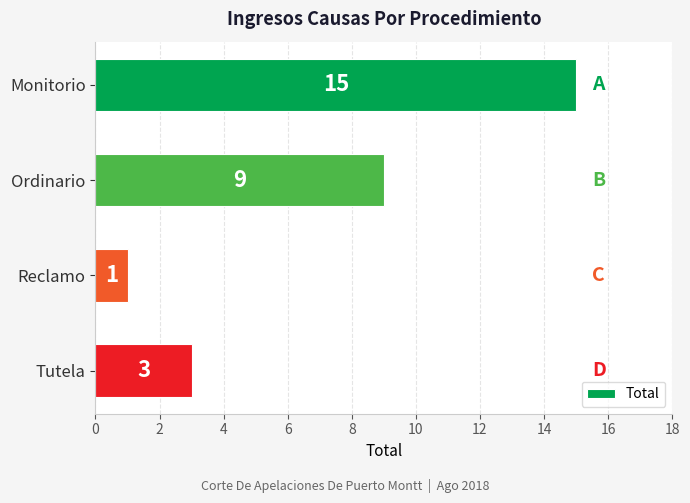

What is the smallest value displayed?

1